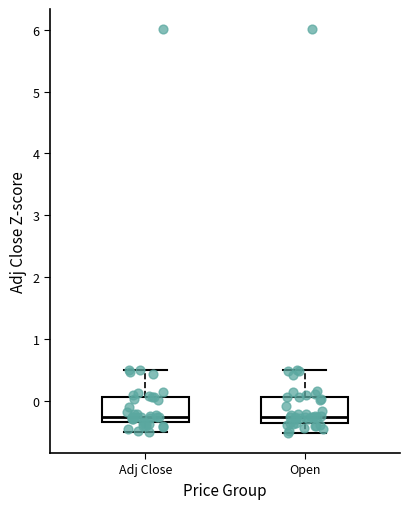

Where is the lower edge of the box for Open on the y-axis? The values are not printed on the chart, so give them approximately, as read against the axis.

-0.4